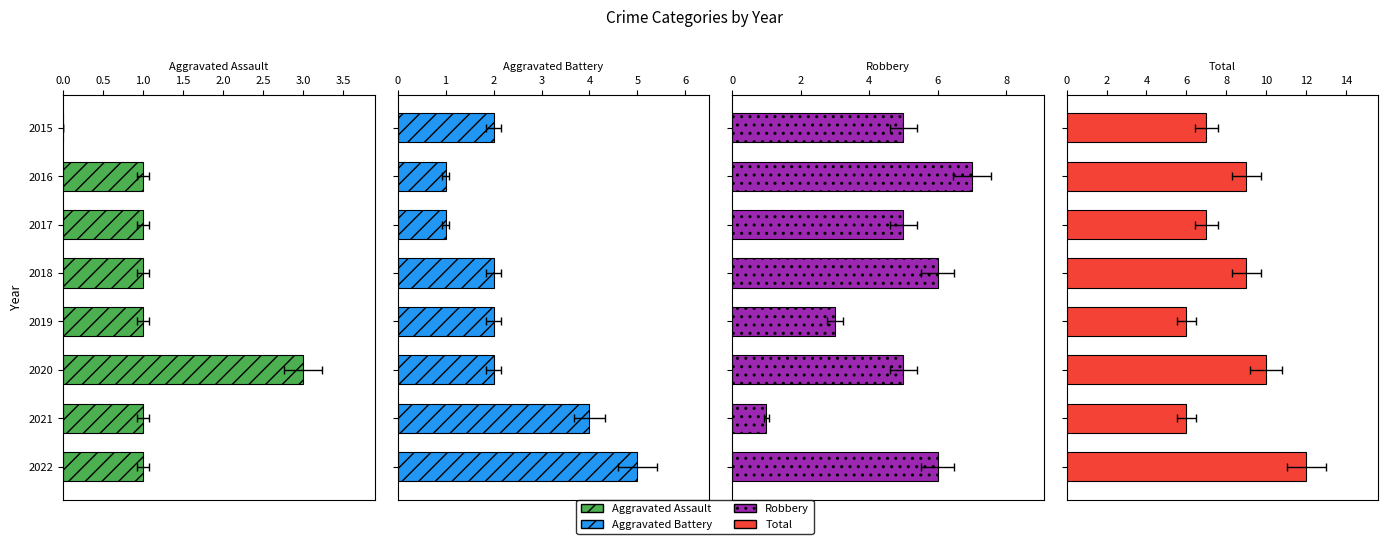

Reading left to right, extract all data points from this chart.

Aggravated Assault: 2015=0	2016=1	2017=1	2018=1	2019=1	2020=3	2021=1	2022=1
Aggravated Battery: 2015=2	2016=1	2017=1	2018=2	2019=2	2020=2	2021=4	2022=5
Robbery: 2015=5	2016=7	2017=5	2018=6	2019=3	2020=5	2021=1	2022=6
Total: 2015=7	2016=9	2017=7	2018=9	2019=6	2020=10	2021=6	2022=12